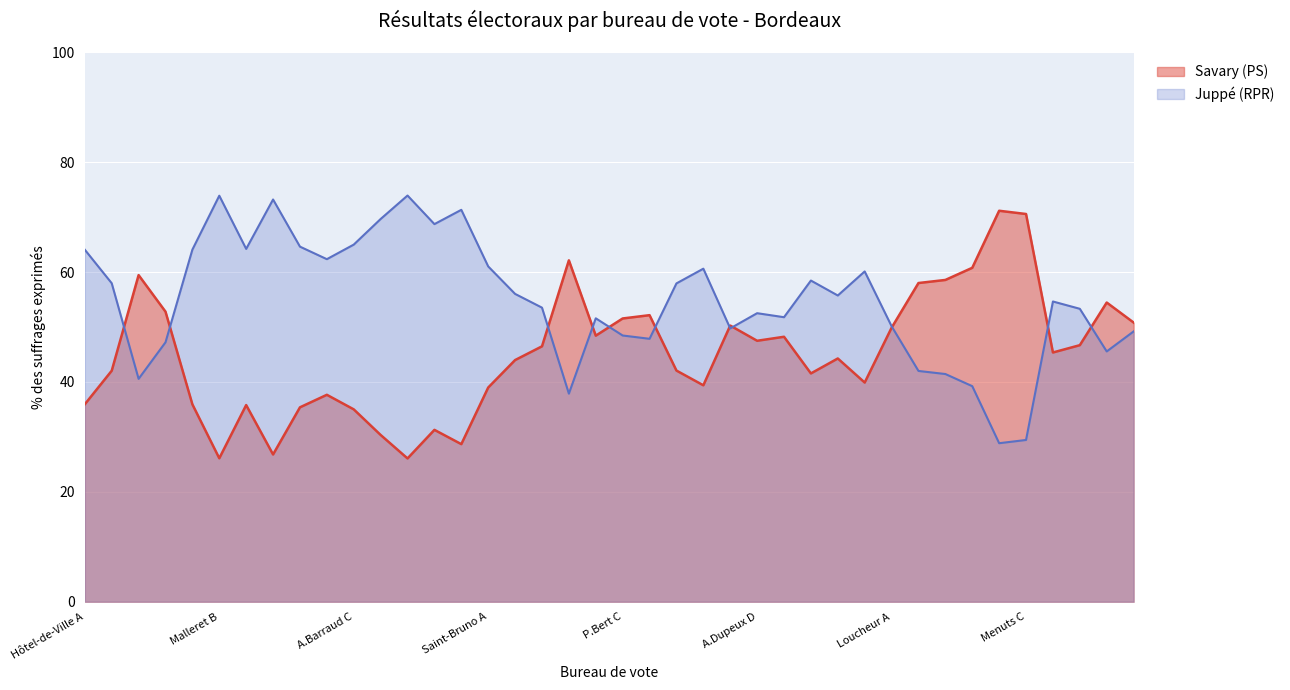

At how many categories does at least one series exceed 38?

40